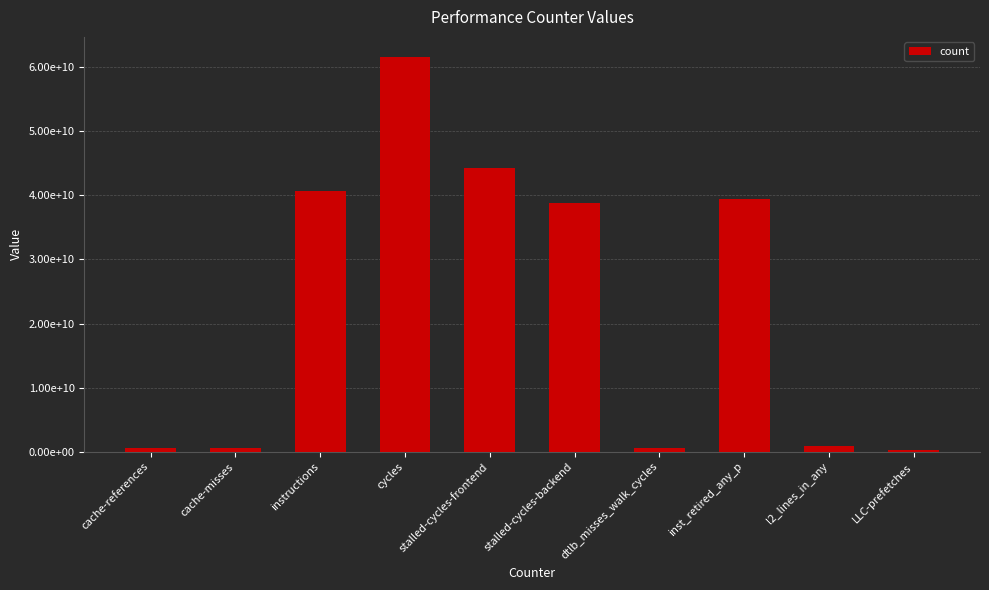

What position from the left is instructions?

3